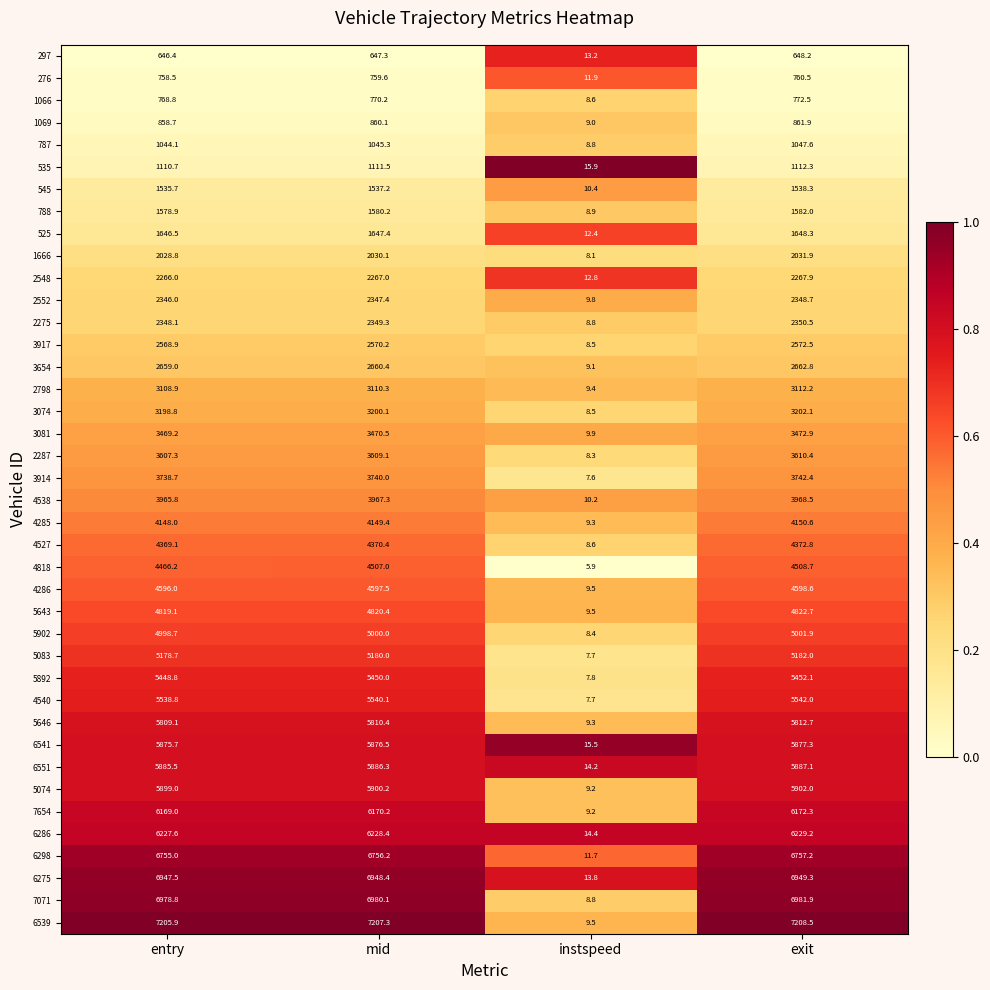

What is the difference between the maximum and minimum values in the 2275 series?

2341.7